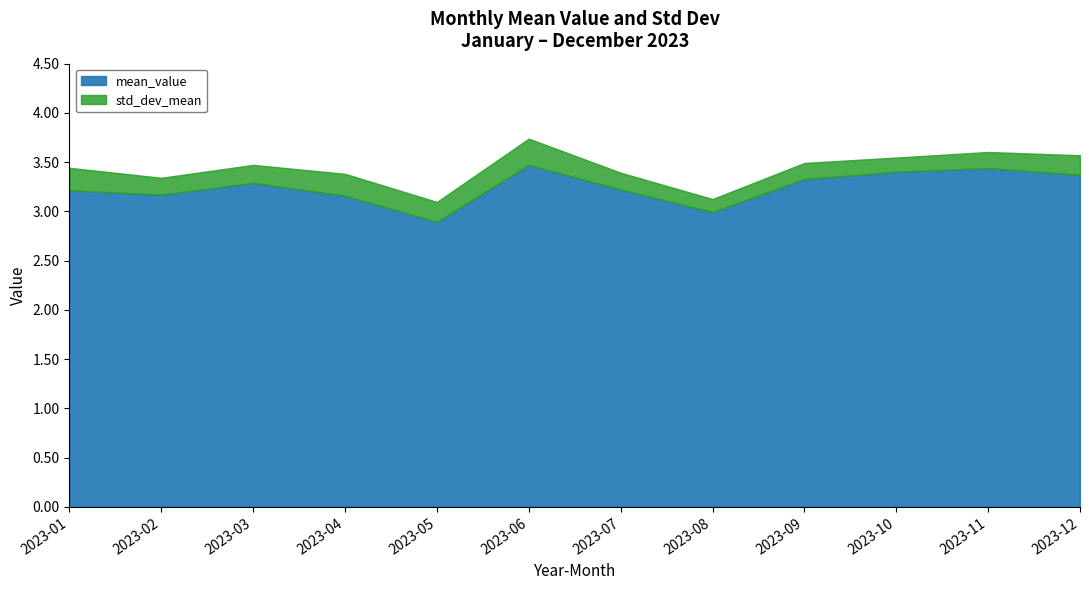

What is the greatest value displayed?

3.5